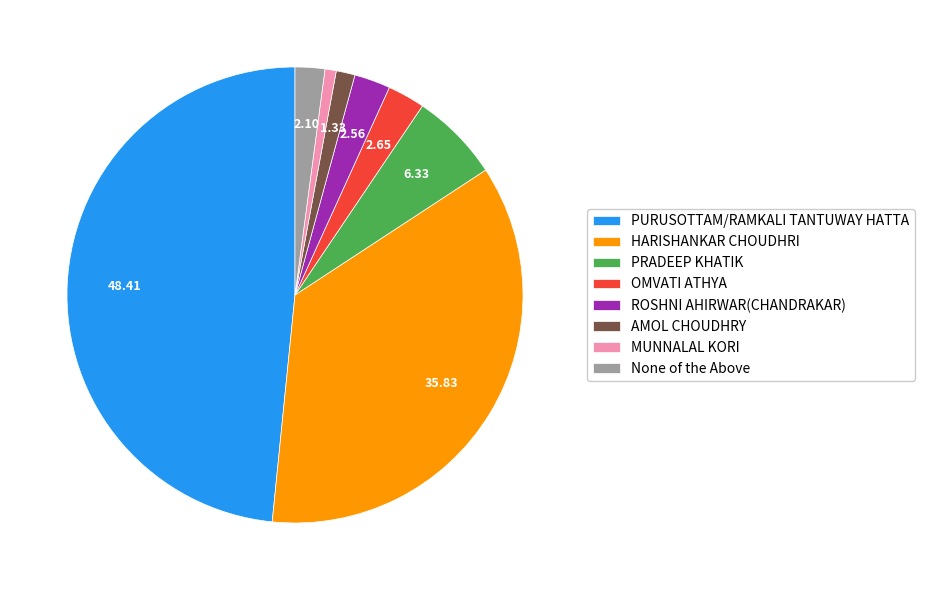

Is it true that AMOL CHOUDHRY is 11% of the pie?

False